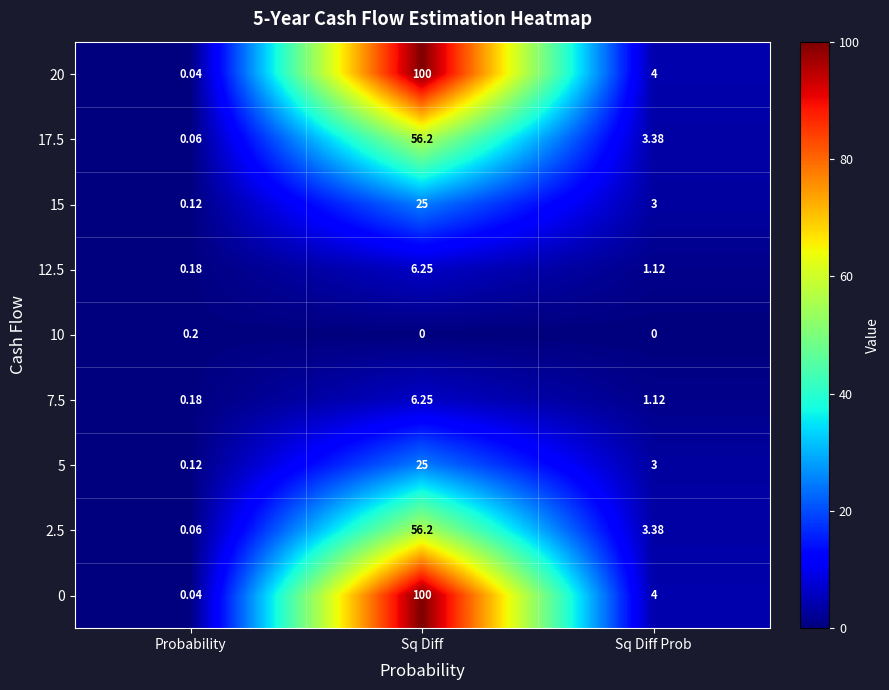

At which label is 17.5 closest to 28?

Sq Diff Prob